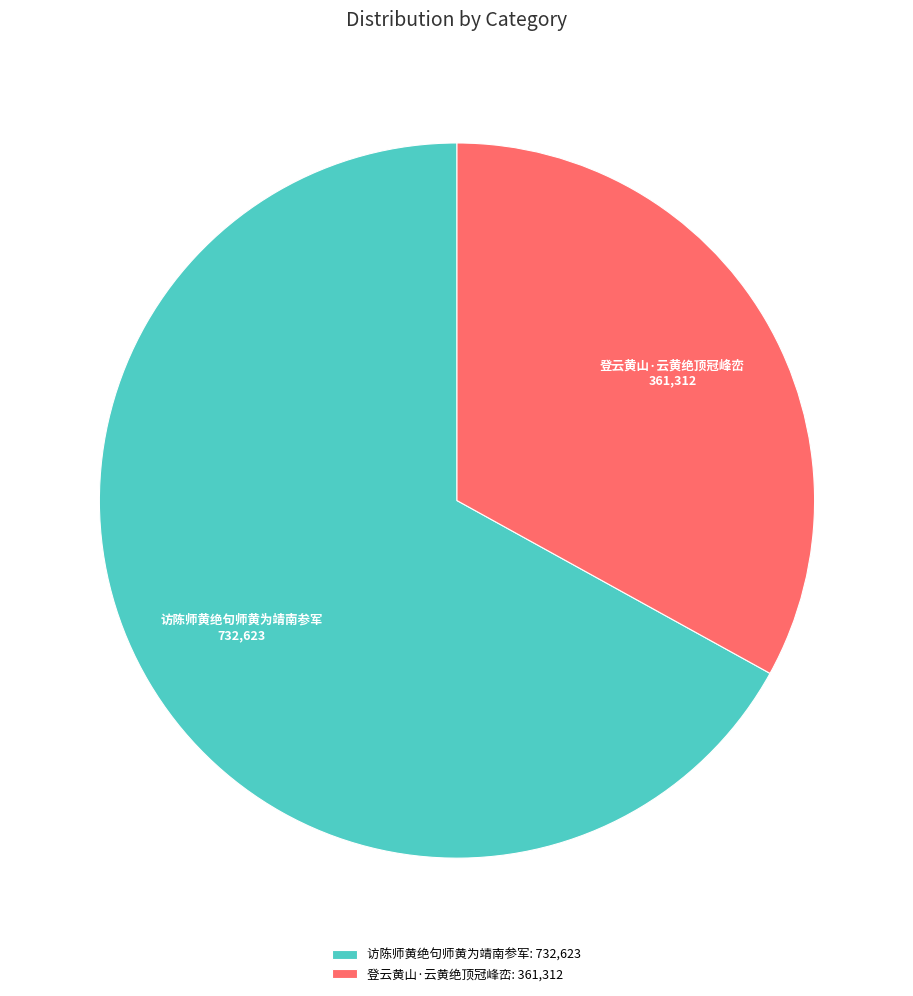

Count the number of slices in the pie.

2